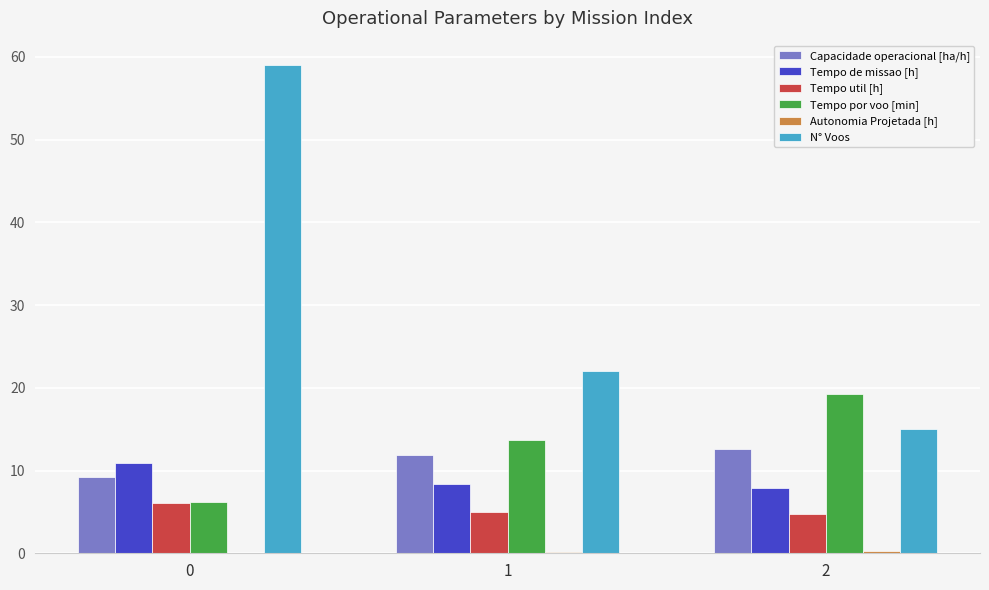

What is the greatest value displayed?

59.0